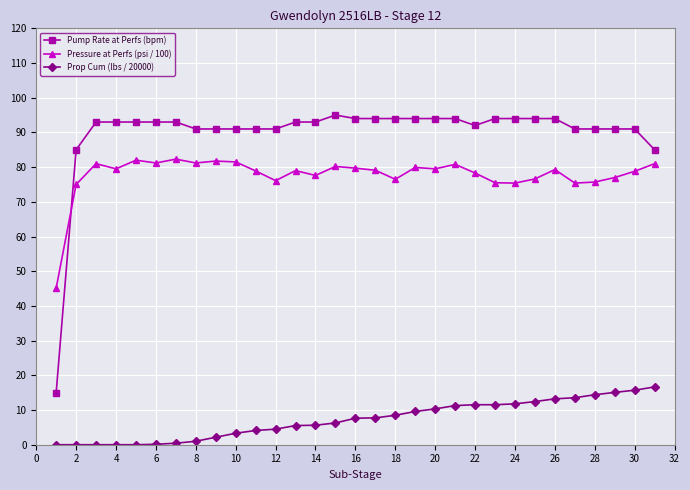

True or false: Pressure at Perfs (psi / 100) has more than 1 interior local peaks.

True